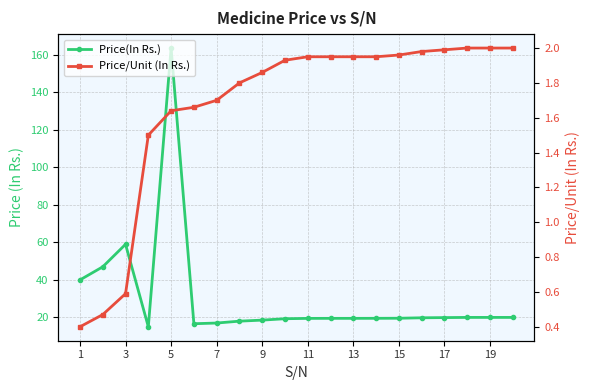

What is the smallest value displayed?

0.4